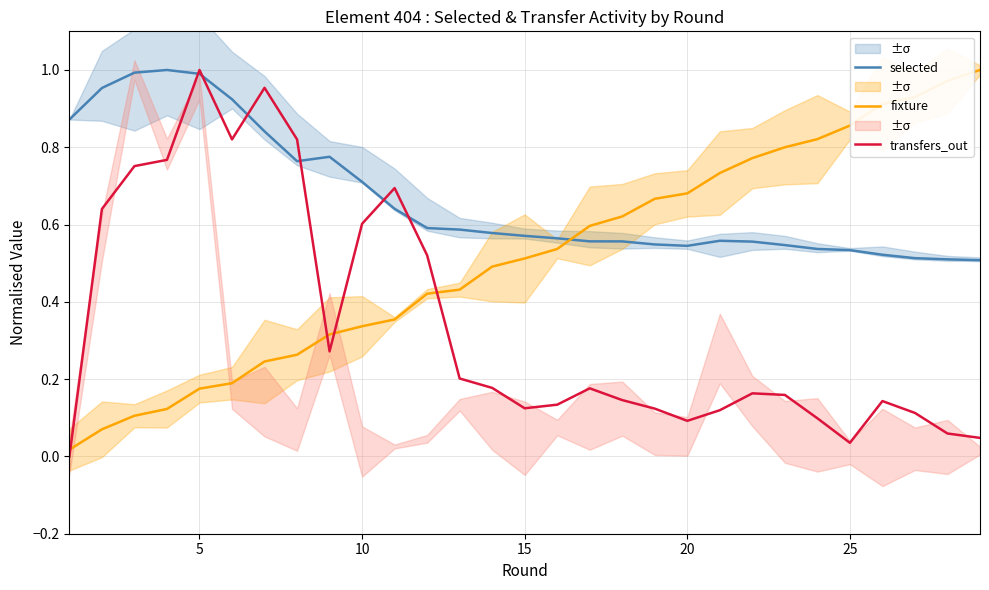

Reading left to right, list all the values displayed in this chart.

selected: 0.9	1.0	1.0	1.0	1.0	0.9	0.8	0.8	0.8	0.7	0.6	0.6	0.6	0.6	0.6	0.6	0.6	0.6	0.5	0.5	0.6	0.6	0.5	0.5	0.5	0.5	0.5	0.5	0.5
fixture: 0.0	0.1	0.1	0.1	0.2	0.2	0.2	0.3	0.3	0.3	0.4	0.4	0.4	0.5	0.5	0.5	0.6	0.6	0.7	0.7	0.7	0.8	0.8	0.8	0.9	0.9	0.9	1.0	1.0
transfers_out: 0.0	0.6	0.8	0.8	1.0	0.8	1.0	0.8	0.3	0.6	0.7	0.5	0.2	0.2	0.1	0.1	0.2	0.1	0.1	0.1	0.1	0.2	0.2	0.1	0.0	0.1	0.1	0.1	0.0